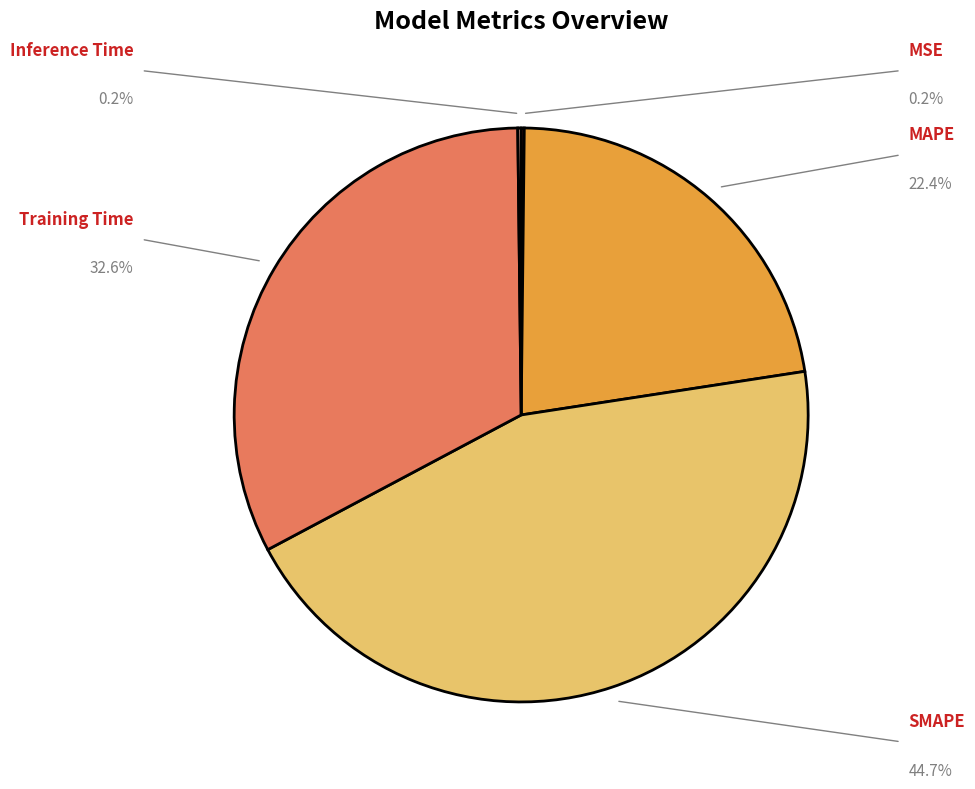

Does any single category account for the majority?

No